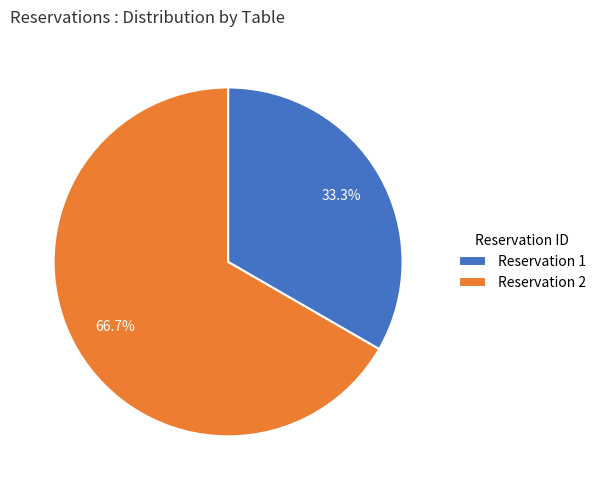

Which has a higher value, Reservation 1 or Reservation 2?

Reservation 2